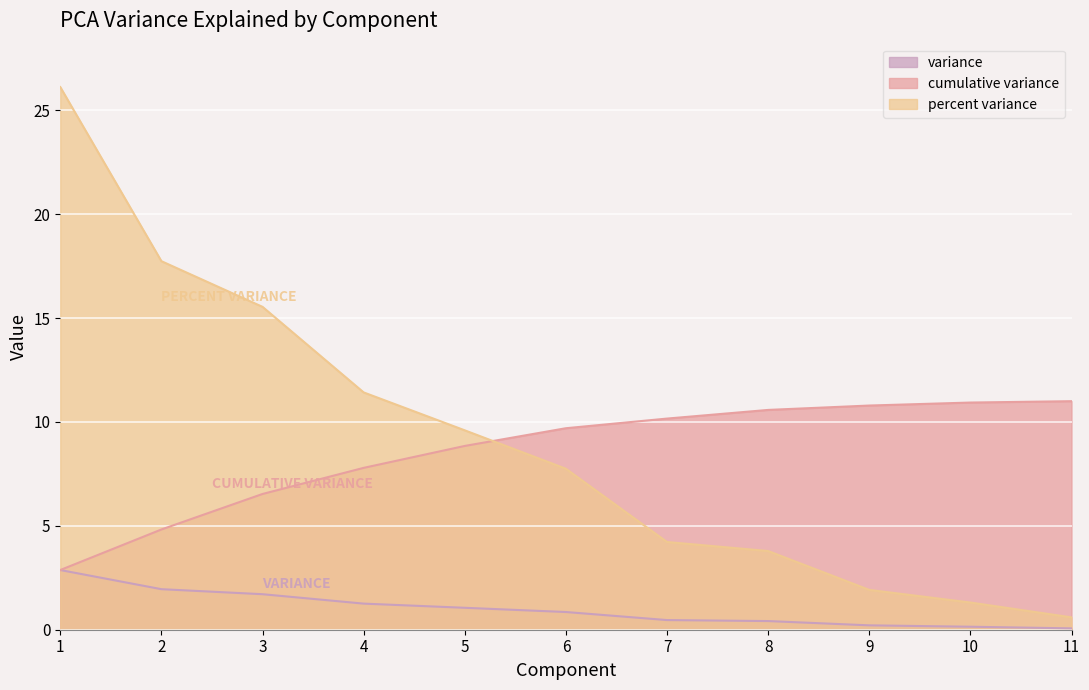

Between 1 and 8, which is larger?

1